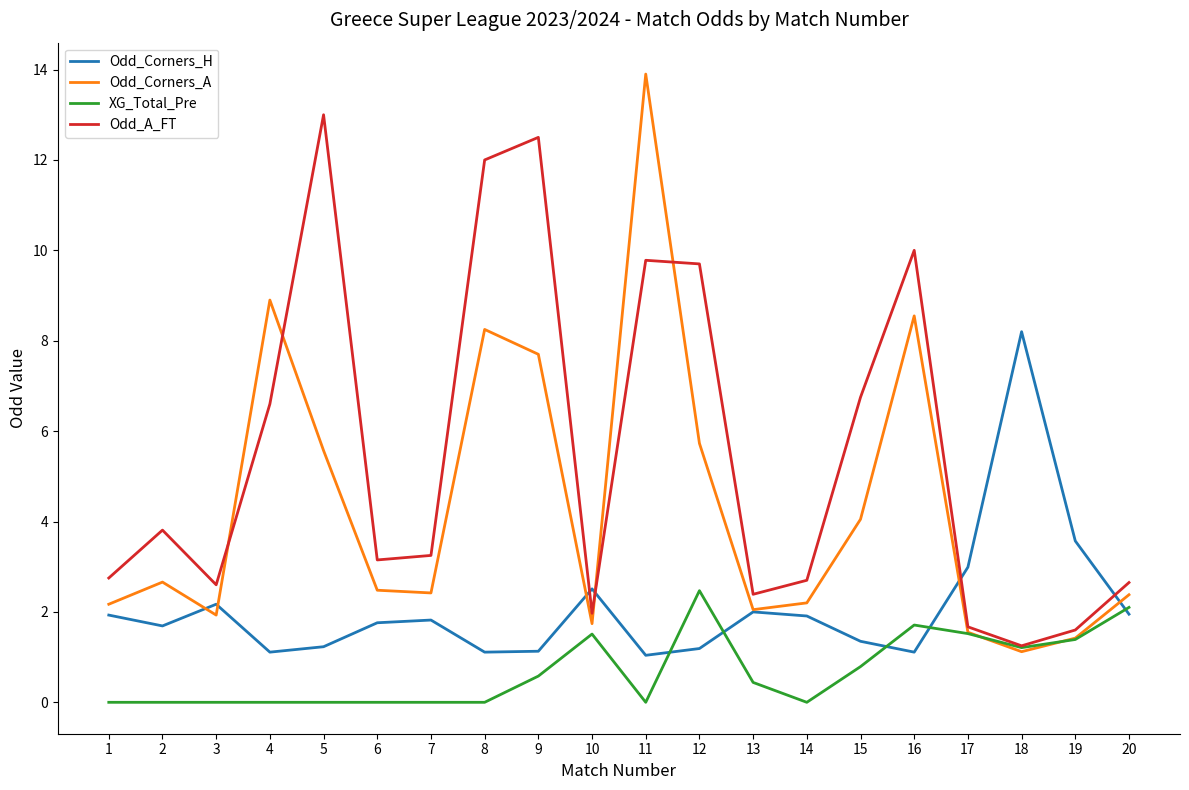

Which series has the largest total across all categories?

Odd_A_FT